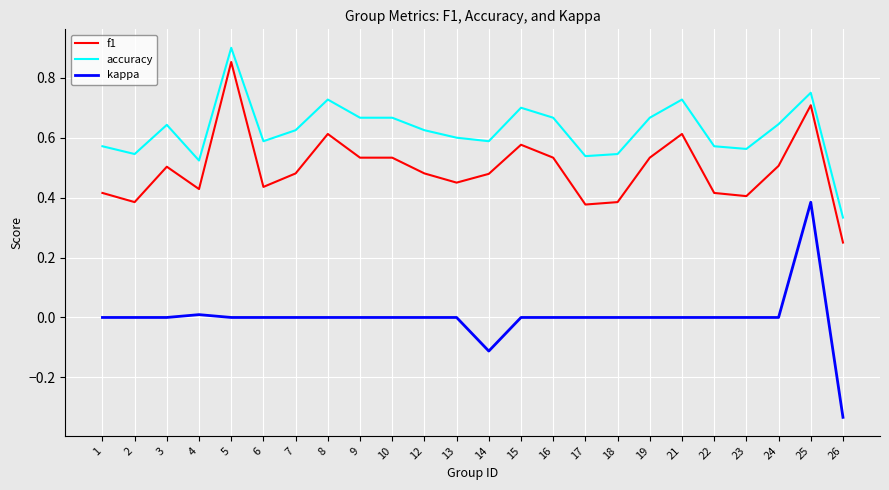

Which category has the highest value in the f1 series?

5